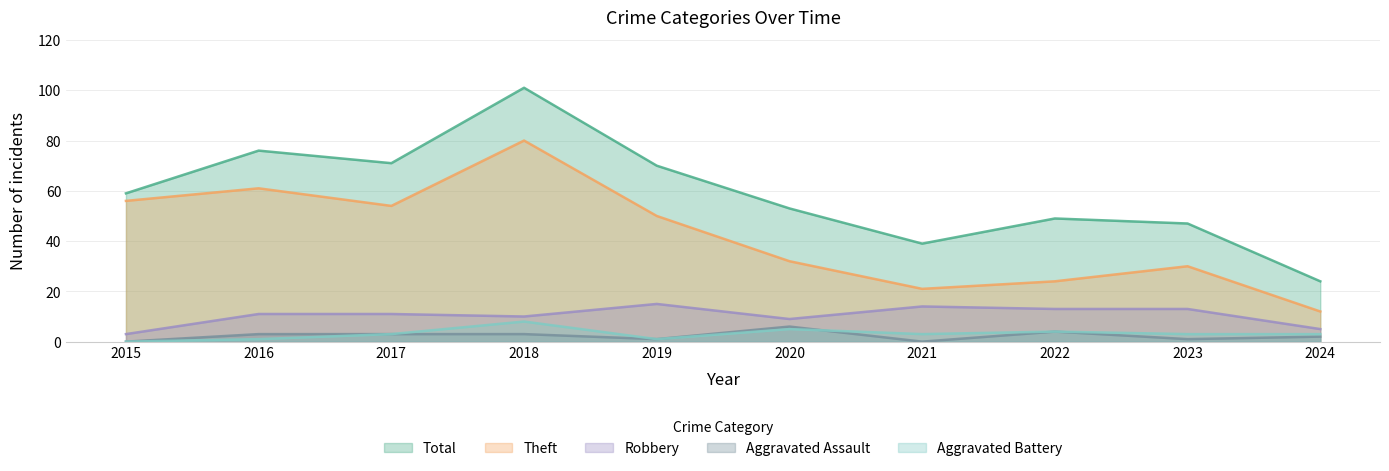

The value of Aggravated Assault at 2019 is 0. True or false?

False